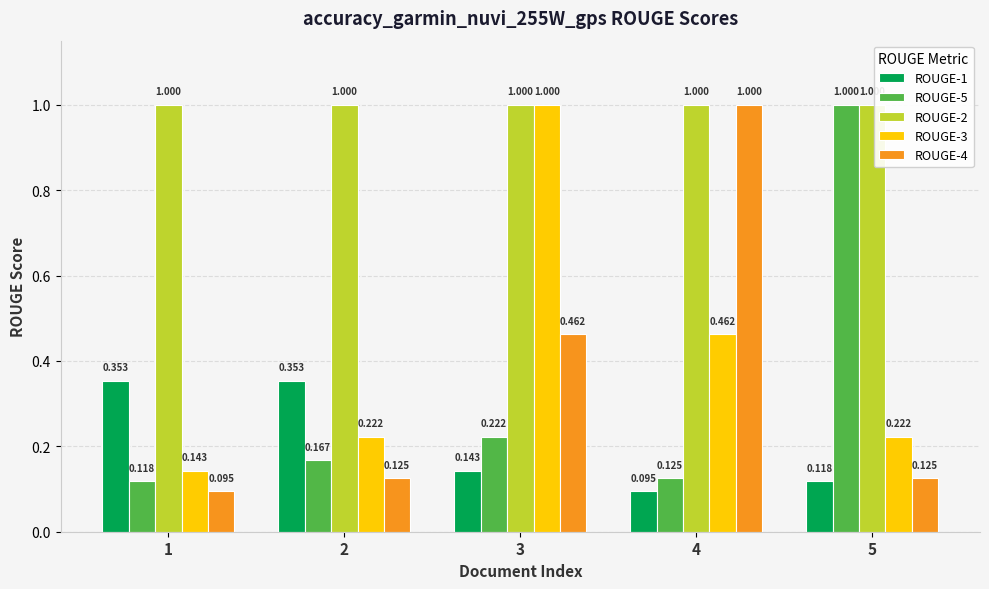

Is the value of ROUGE-3 at 2 greater than the value of ROUGE-4 at 5?

Yes